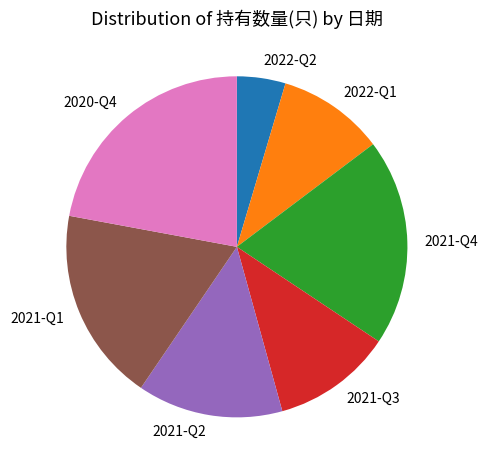

True or false: 2022-Q2 accounts for 5% of the total.

True